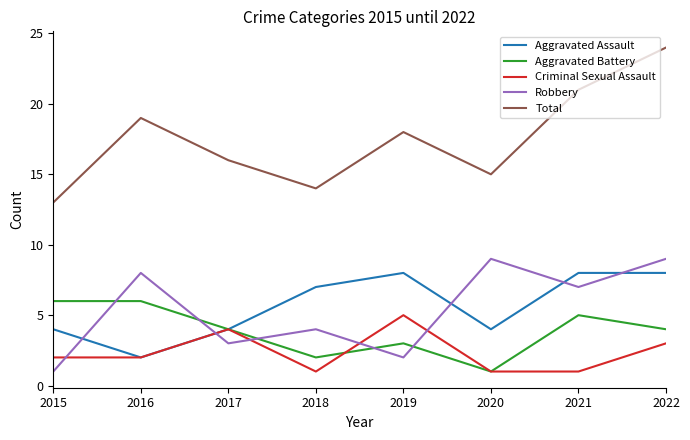

At 2021, list the series in order from smallest to largest.

Criminal Sexual Assault, Aggravated Battery, Robbery, Aggravated Assault, Total